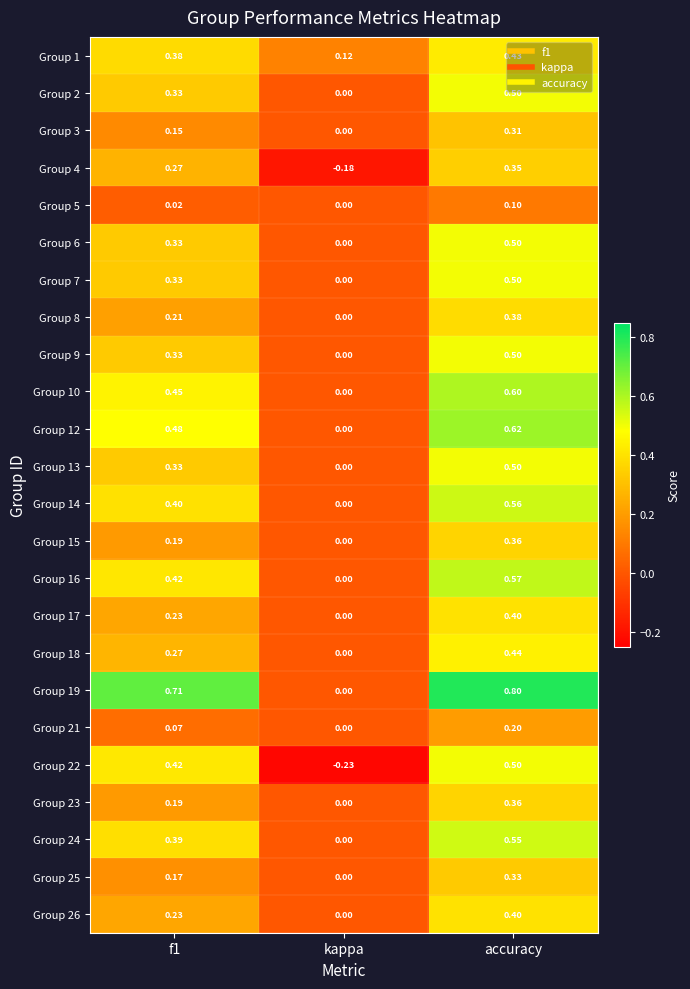

At which category does the chart reach its peak across all series?

accuracy